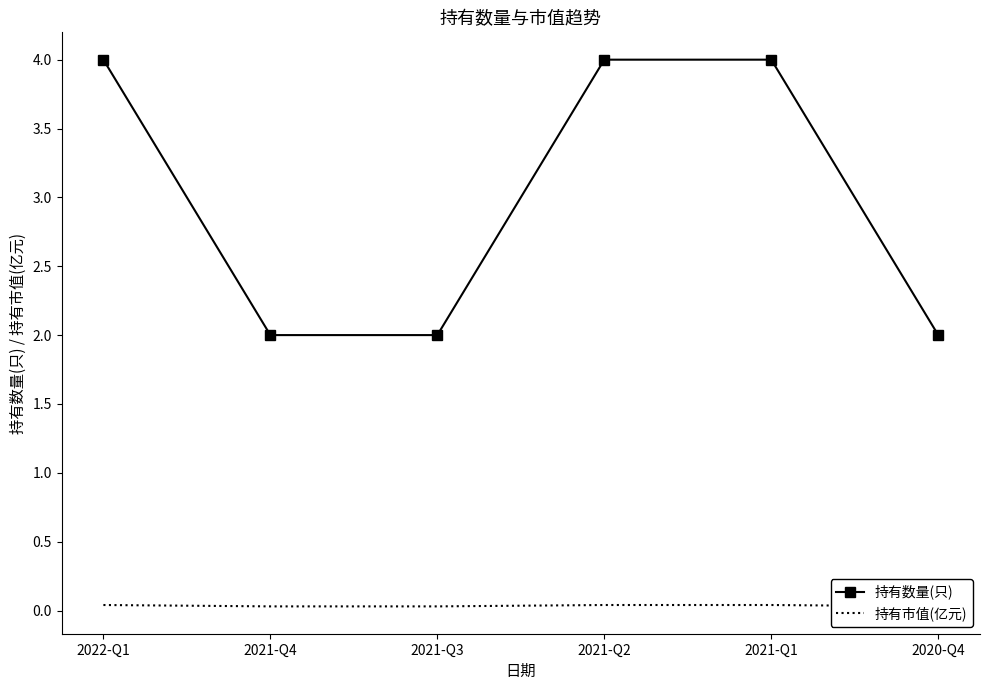

What is the maximum value for 持有数量(只)?

4